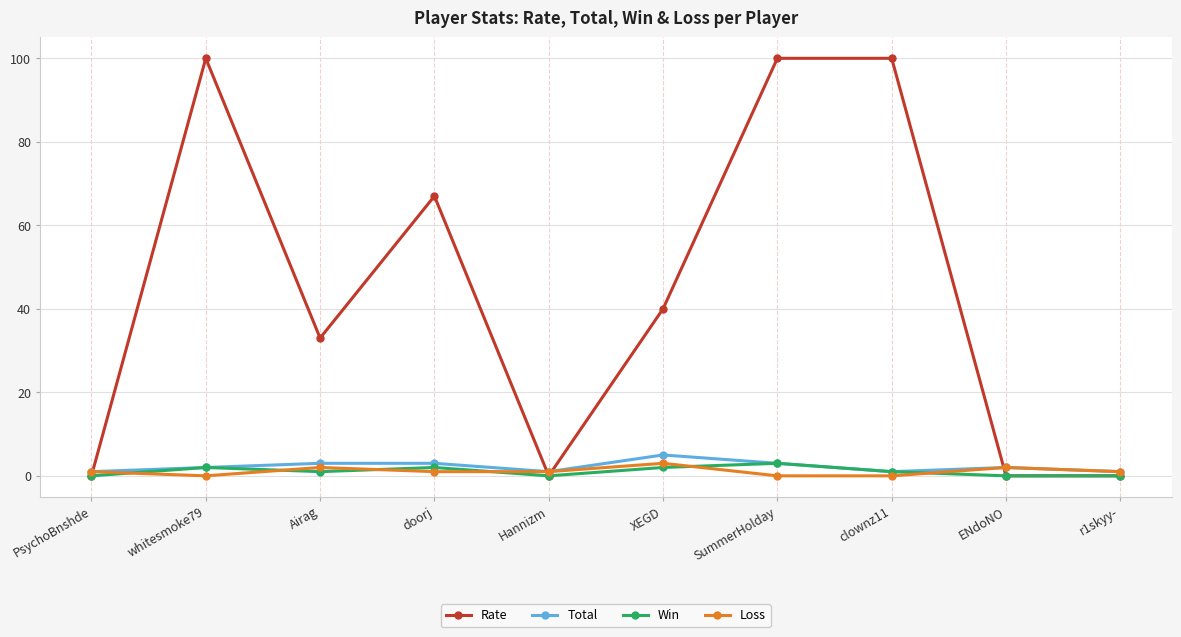

How many series are shown in this chart?

4